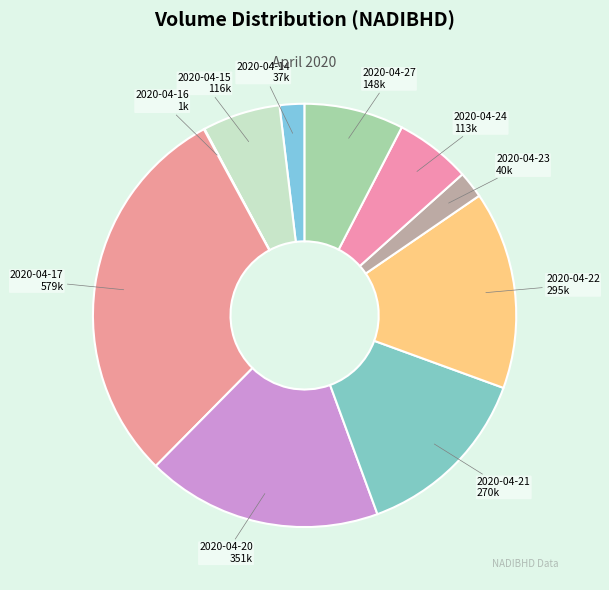

Combined, do 2020-04-27 and 2020-04-22 account for over 50%?

No